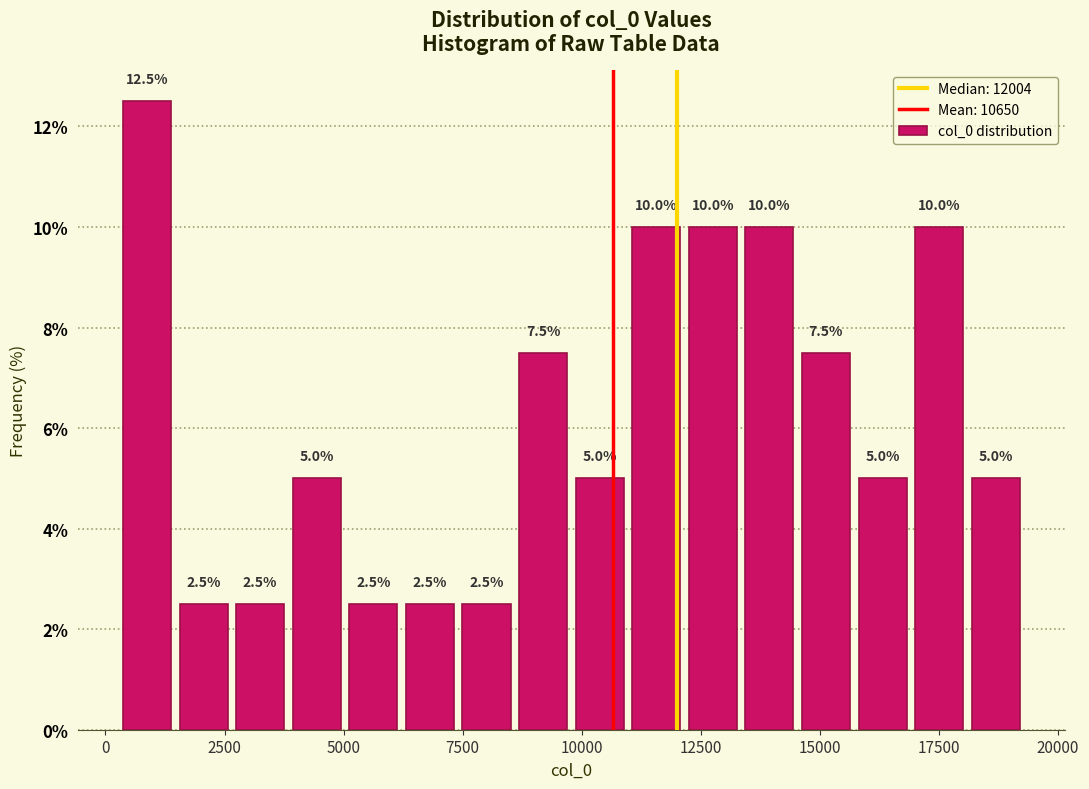

Around what value on the x-axis is the tallest bar? Give the approximate position of its centre, as read against the axis.

1000